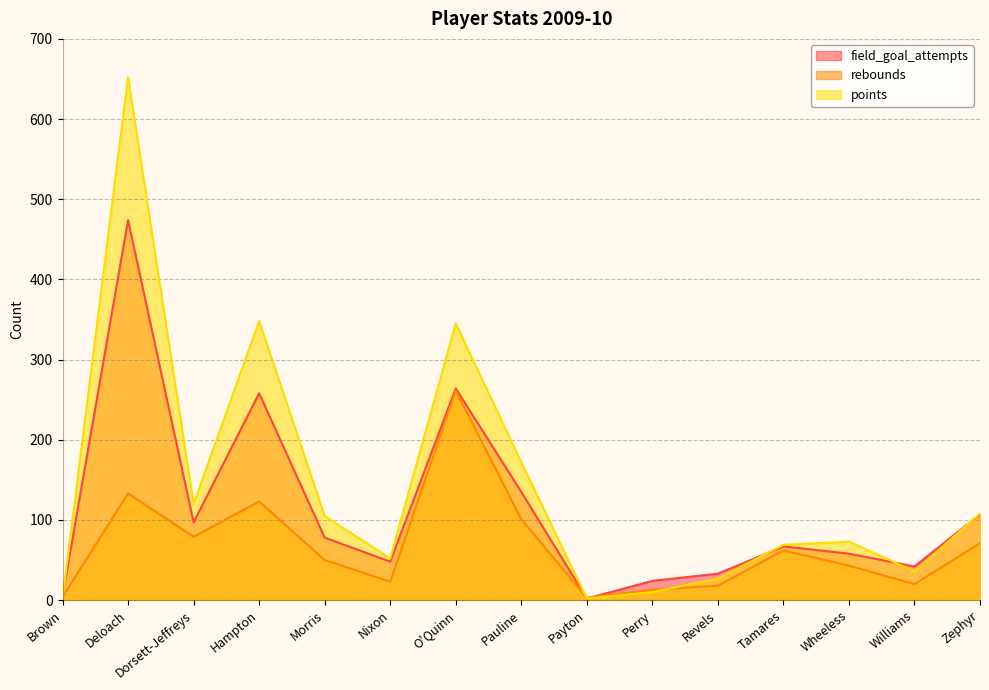

Reading left to right, extract all data points from this chart.

field_goal_attempts: Brown=5	Deloach=474	Dorsett-Jeffreys=97	Hampton=258	Morris=78	Nixon=48	O'Quinn=264	Pauline=135	Payton=2	Perry=24	Revels=33	Tamares=67	Wheeless=58	Williams=42	Zephyr=107
rebounds: Brown=4	Deloach=133	Dorsett-Jeffreys=79	Hampton=123	Morris=50	Nixon=23	O'Quinn=261	Pauline=101	Payton=3	Perry=13	Revels=18	Tamares=62	Wheeless=43	Williams=20	Zephyr=71
points: Brown=2	Deloach=652	Dorsett-Jeffreys=120	Hampton=348	Morris=105	Nixon=52	O'Quinn=345	Pauline=172	Payton=2	Perry=10	Revels=27	Tamares=69	Wheeless=73	Williams=36	Zephyr=108